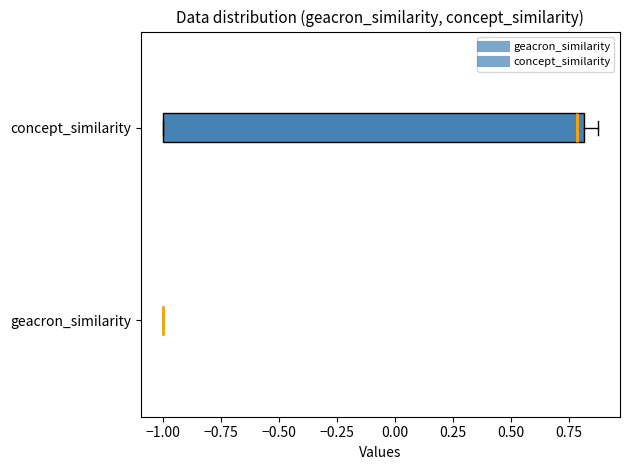

Reading bottom to top, transcribe this box plot: for each box, give where its median line is, the range the box spans, and where its two whiskers end, as read against the x-axis. The values are not printed on the chart, so give them approximately, as read against the axis.

geacron_similarity: box collapsed to a line at -1.0, whiskers -1.0 to -1.0
concept_similarity: median 0.8 (just left of the box's right edge), box -1.0 to 0.8, whiskers -1.0 to 0.9